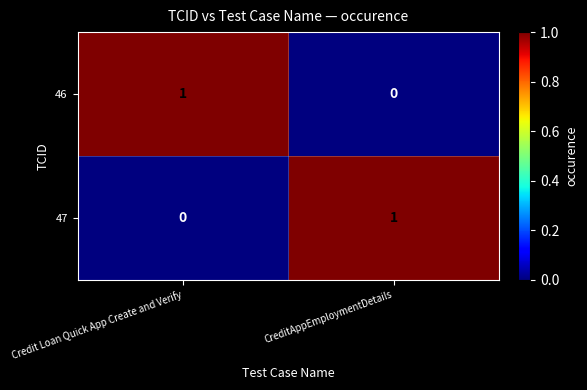

Where is 46 nearest to the value 0?

CreditAppEmploymentDetails